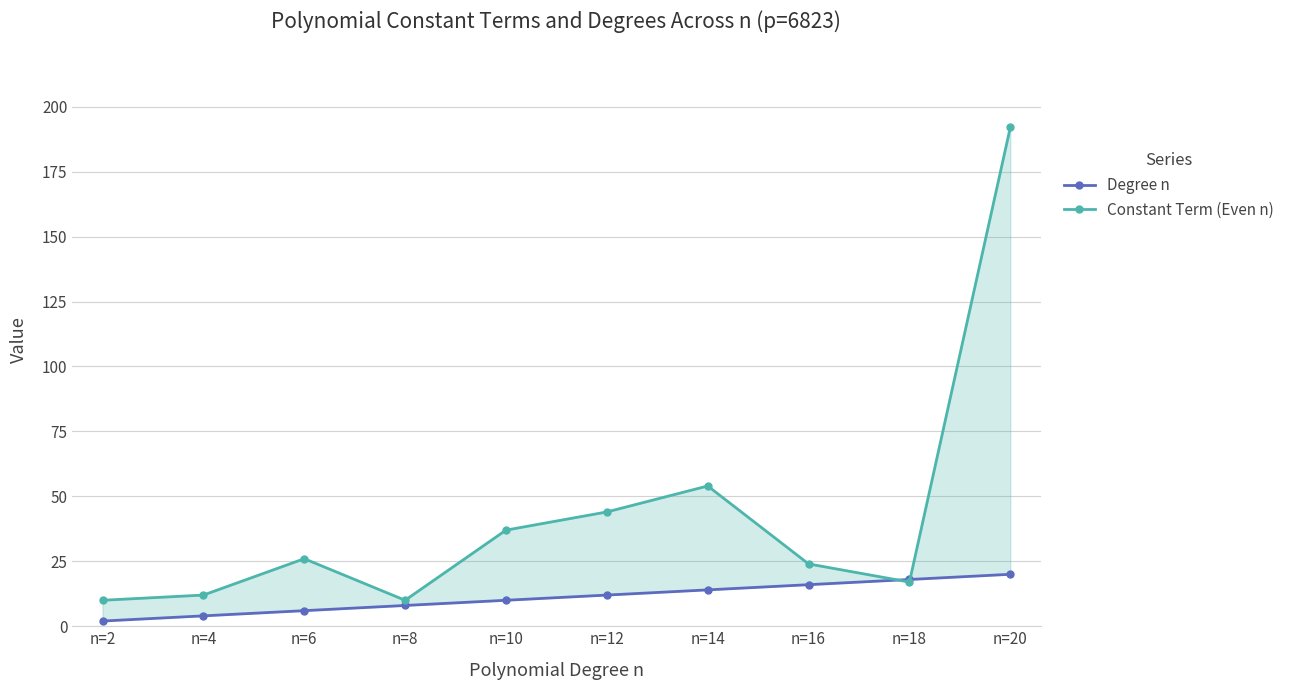

True or false: Degree n and Constant Term (Even n) intersect in this chart.

True